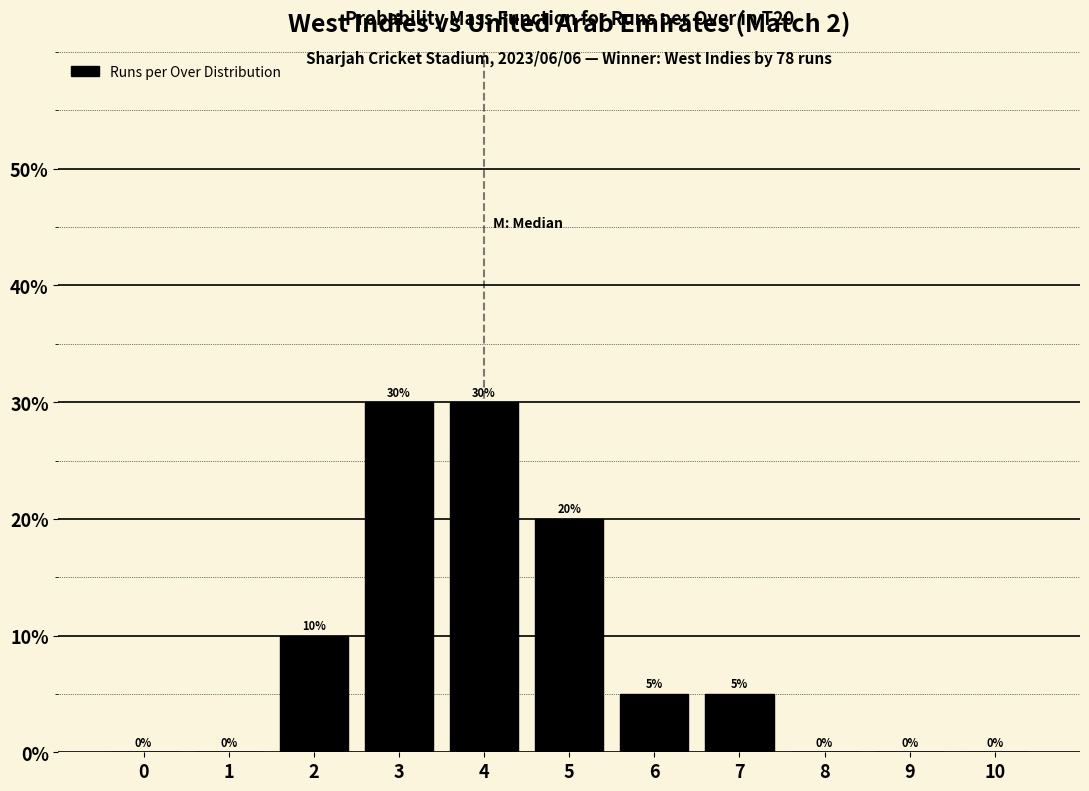

Reading left to right, list all the values displayed in this chart.

0=0	1=0	2=10	3=30	4=30	5=20	6=5	7=5	8=0	9=0	10=0